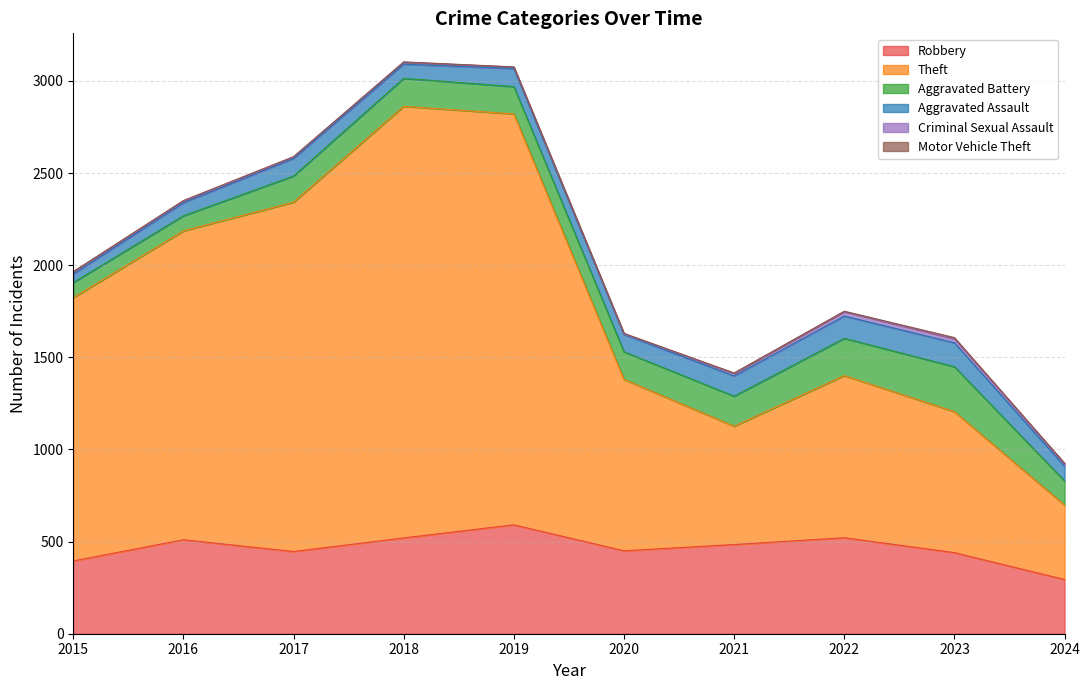

Where is the first local maximum for Aggravated Assault?

2017